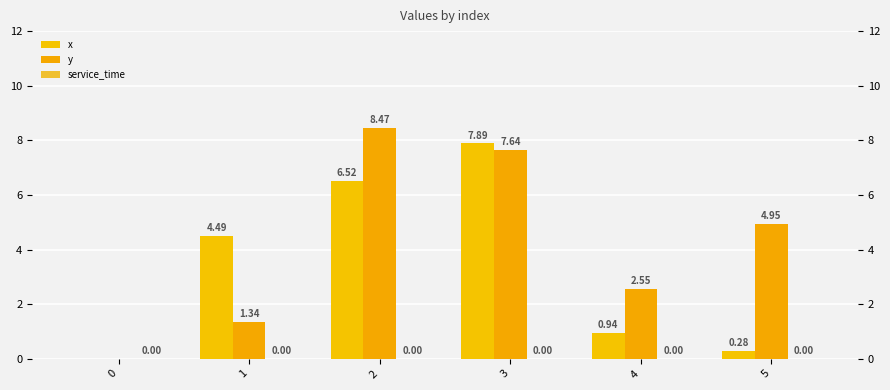

At which label does y first exceed 4?

2